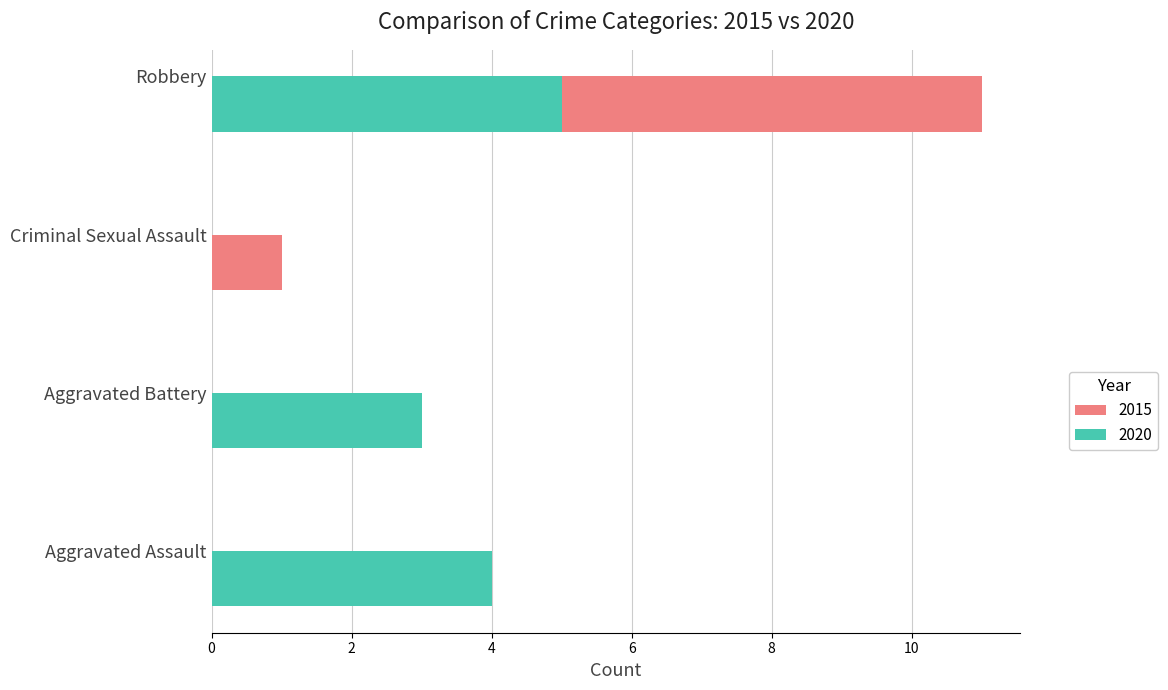

Is the value of 2020 at Criminal Sexual Assault greater than the value of 2015 at Aggravated Assault?

No